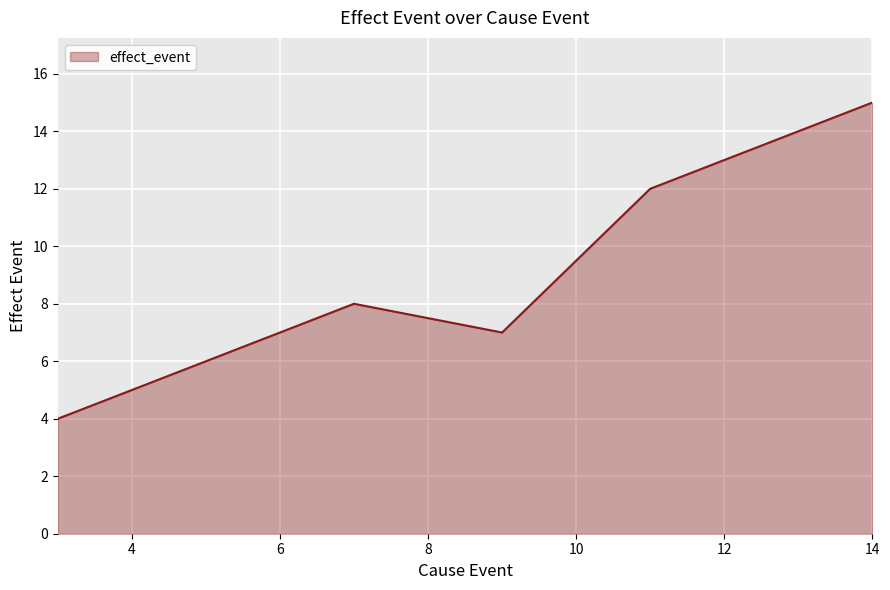

What is the difference between the second highest and second lowest values?

8